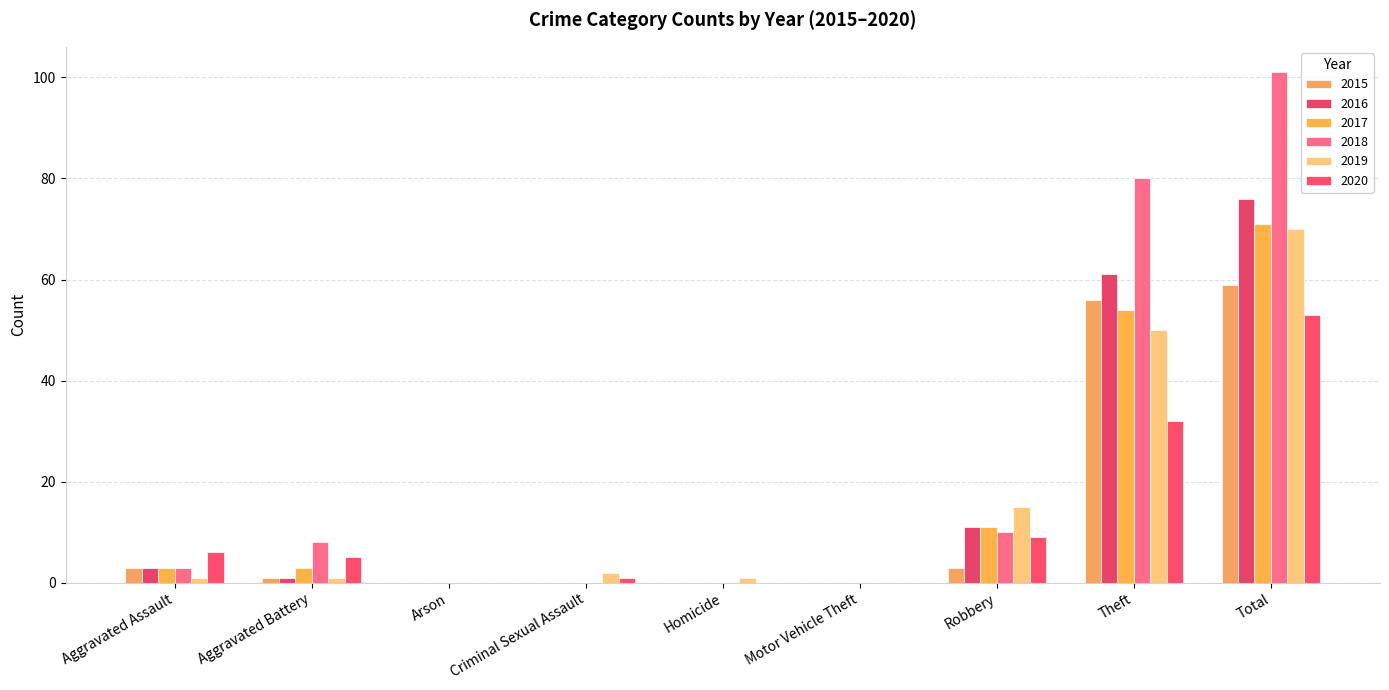

Where does the 2017 series first go above 3?

Robbery